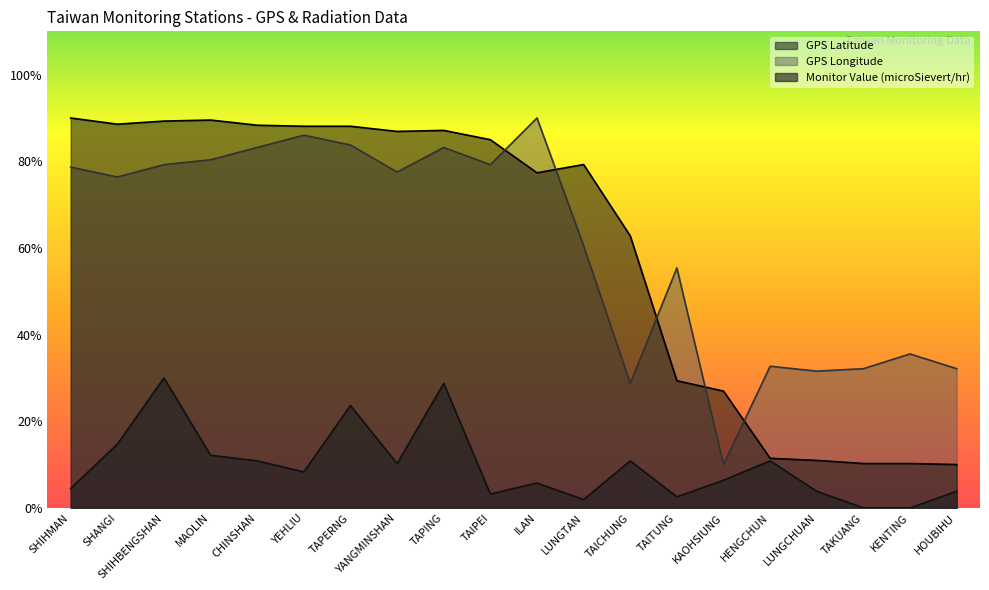

At which label does GPS Longitude reach its minimum?

KAOHSIUNG